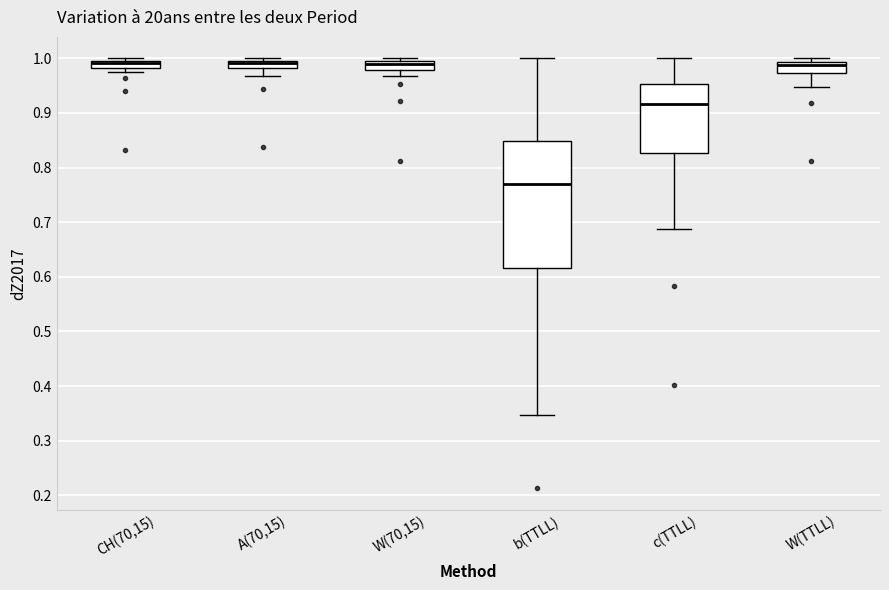

Where does the upper whisker of the box for c(TTLL) end on the y-axis? The values are not printed on the chart, so give them approximately, as read against the axis.

1.00